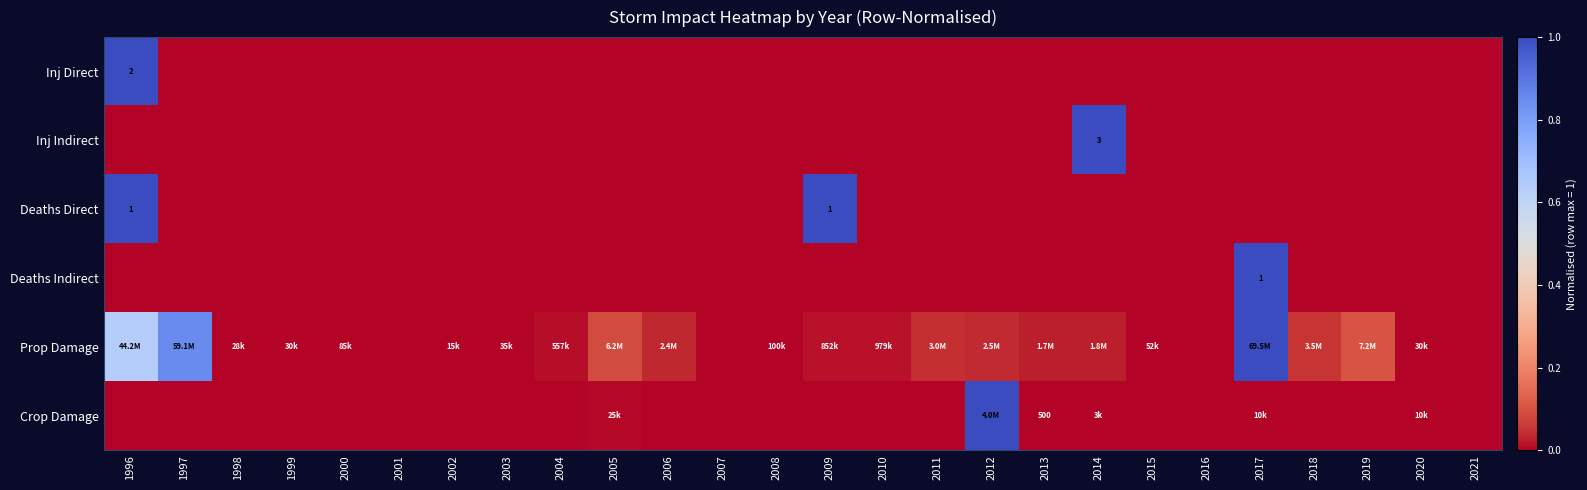

At how many categories does at least one series exceed 0?

22